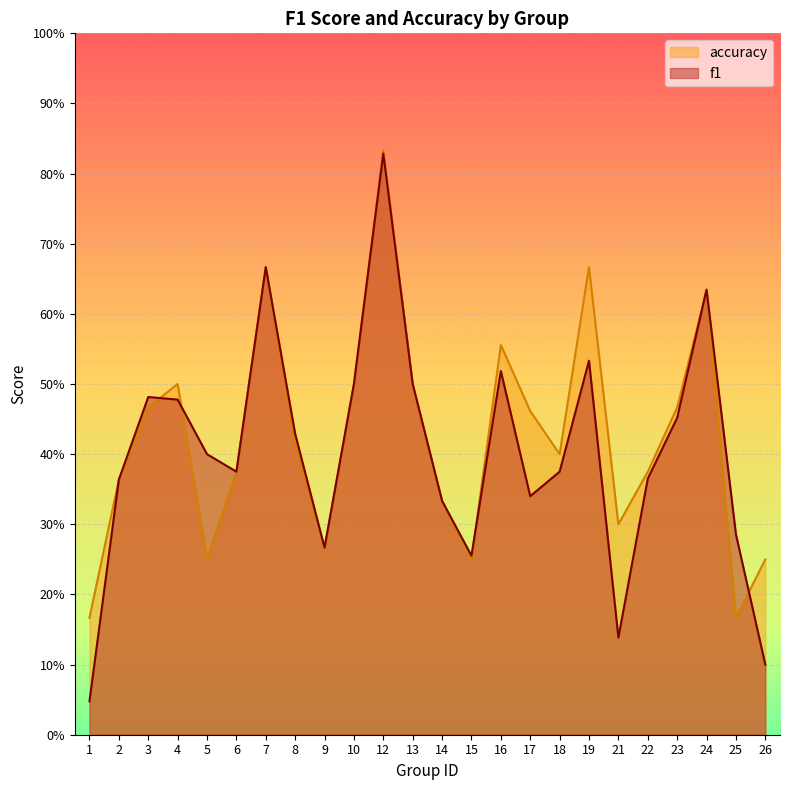

At 15, list the series in order from largest to smallest.

f1, accuracy